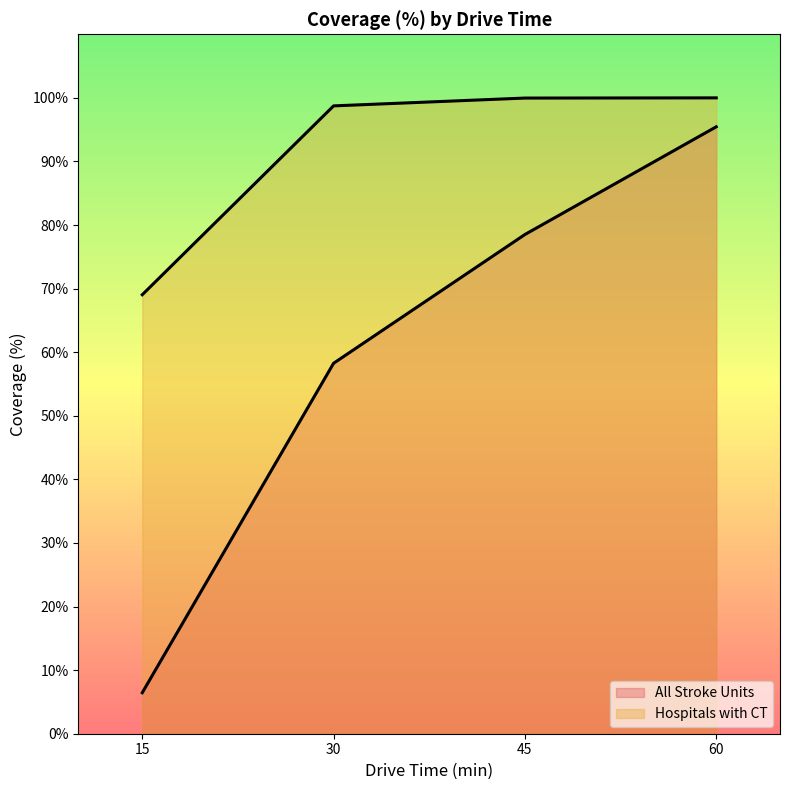

What is the value of the All Stroke Units point at the 2nd from the left?

58.3